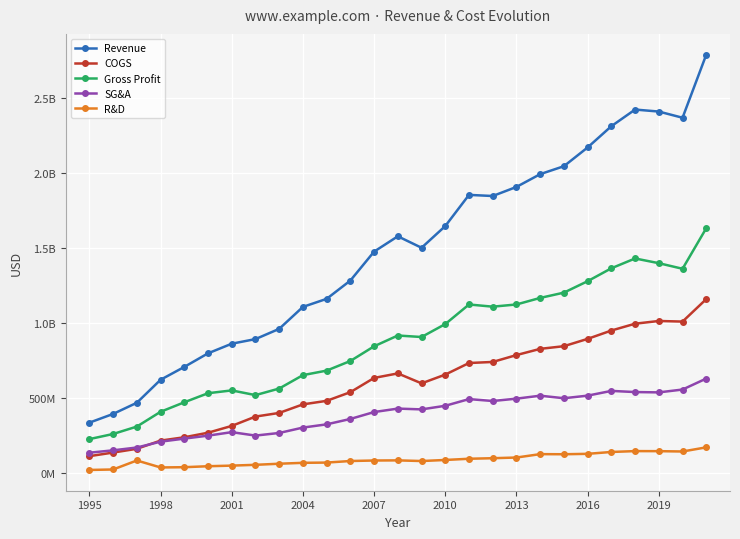

What is the greatest value displayed?

2785874000